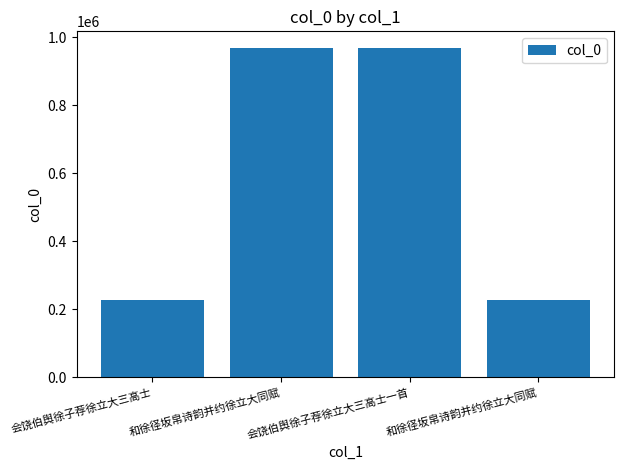

How many values are below 968883?

2